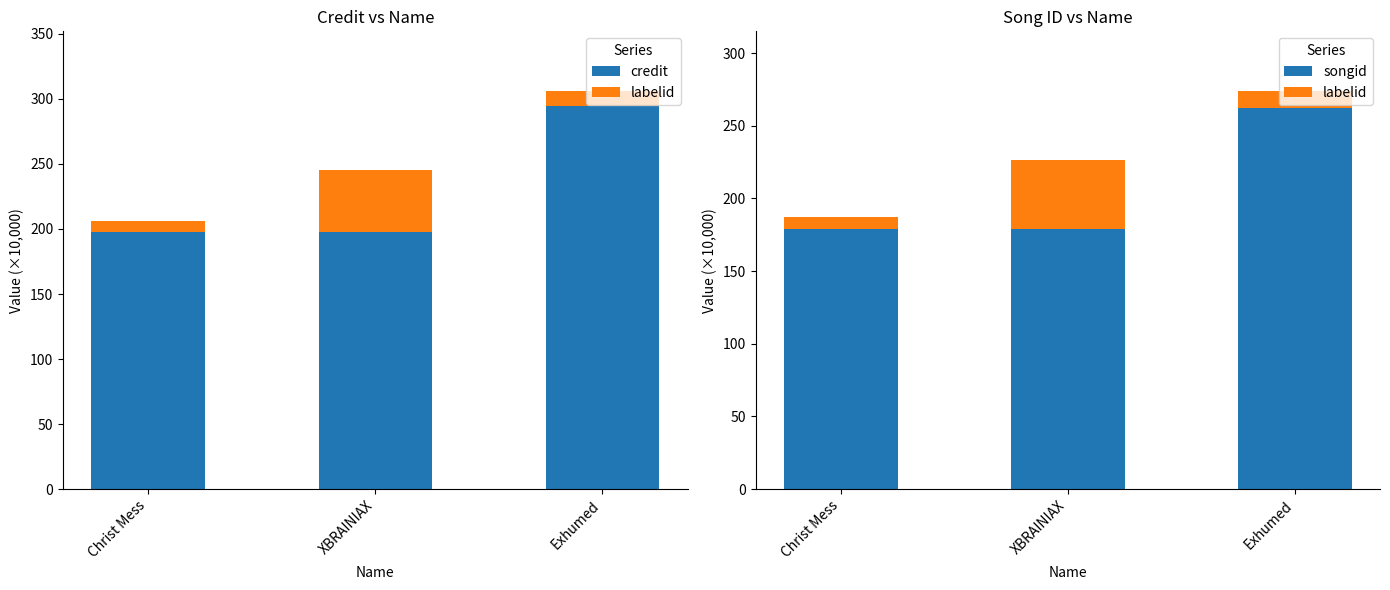

The labelid series shows 8.6 at Christ Mess. True or false?

True